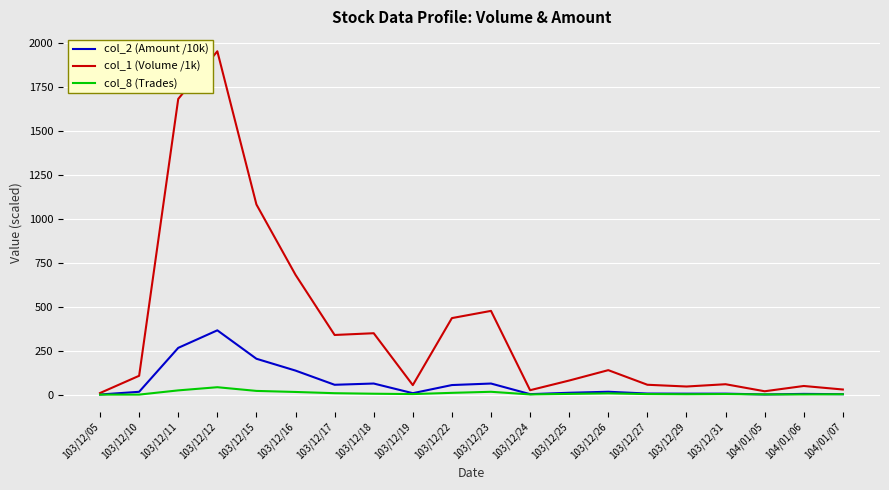

In col_1 (Volume /1k), how many points are higher than both neighbors (excluding endpoints)?

6